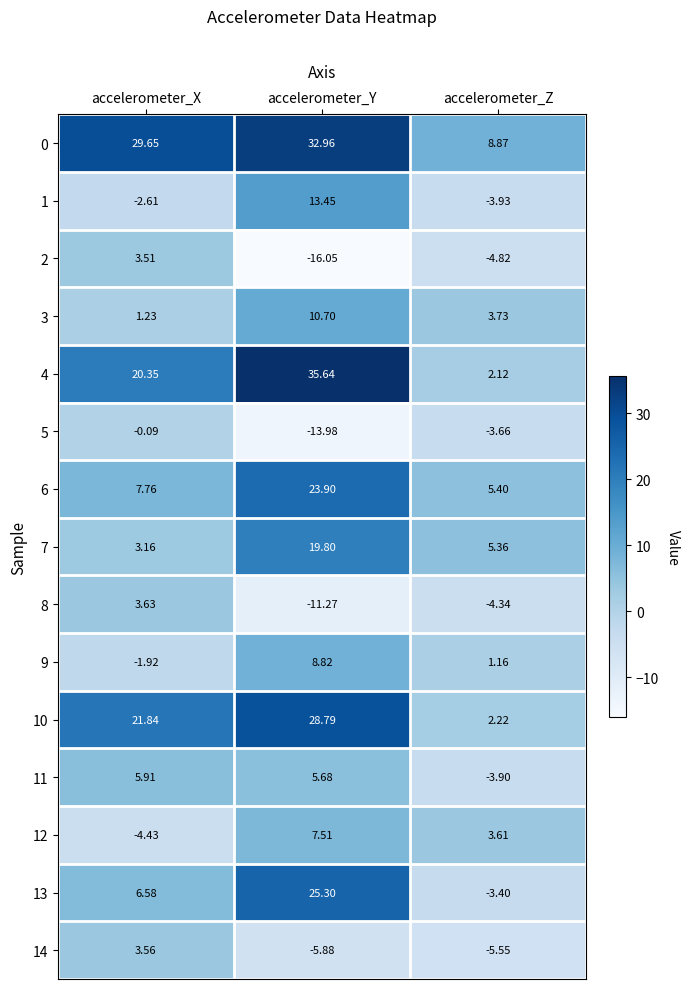

At which category is the sum across all series the highest?

accelerometer_Y